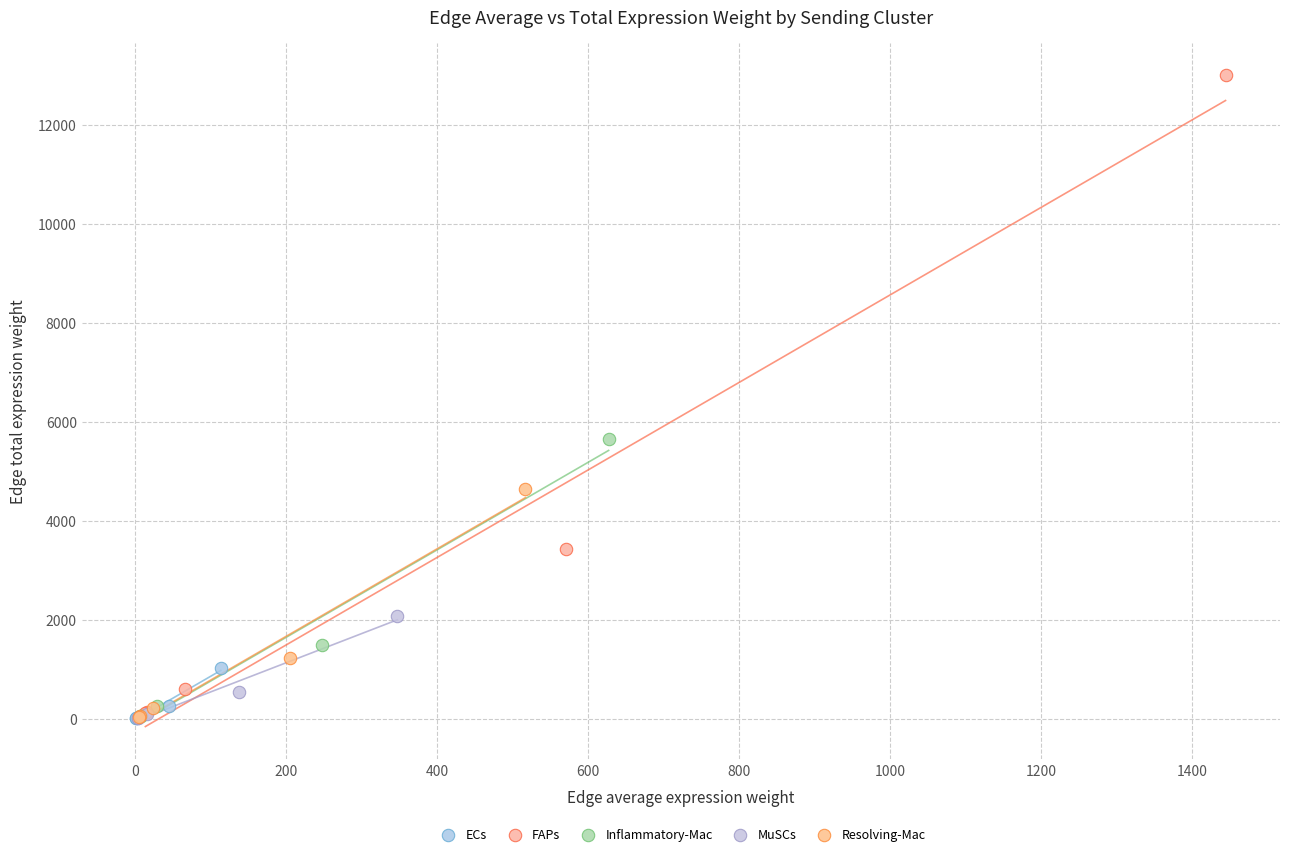

Which series contains the highest Y value?

FAPs